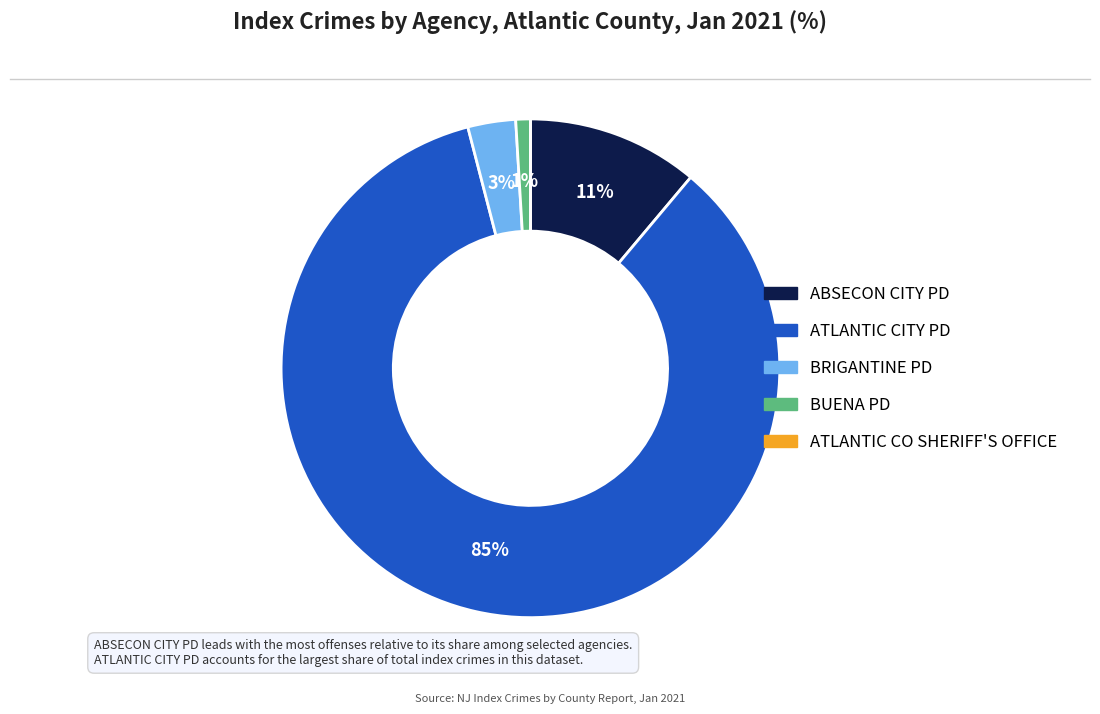

Does ATLANTIC CITY PD represent more than half of the total?

Yes